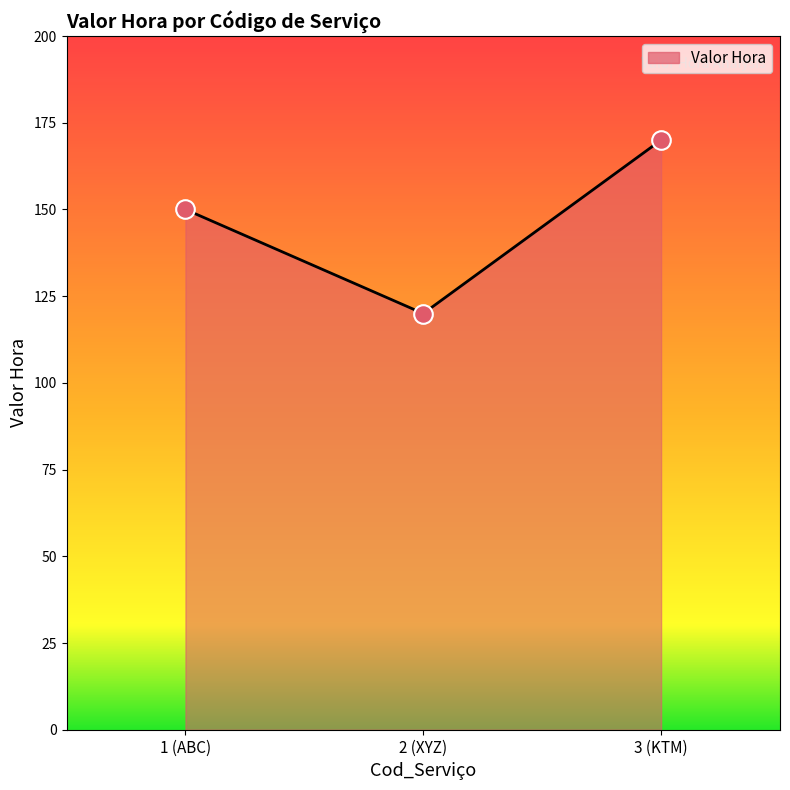

What is the ratio of the value at 2 (XYZ) to the value at 3 (KTM)?

0.7